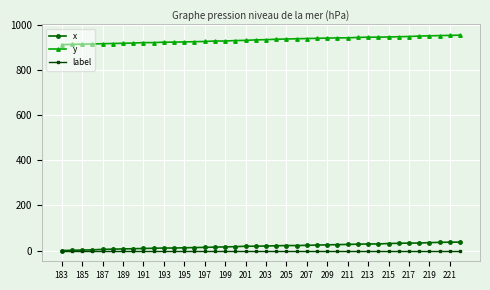

Does the chart display data point markers on the line(s)?

Yes